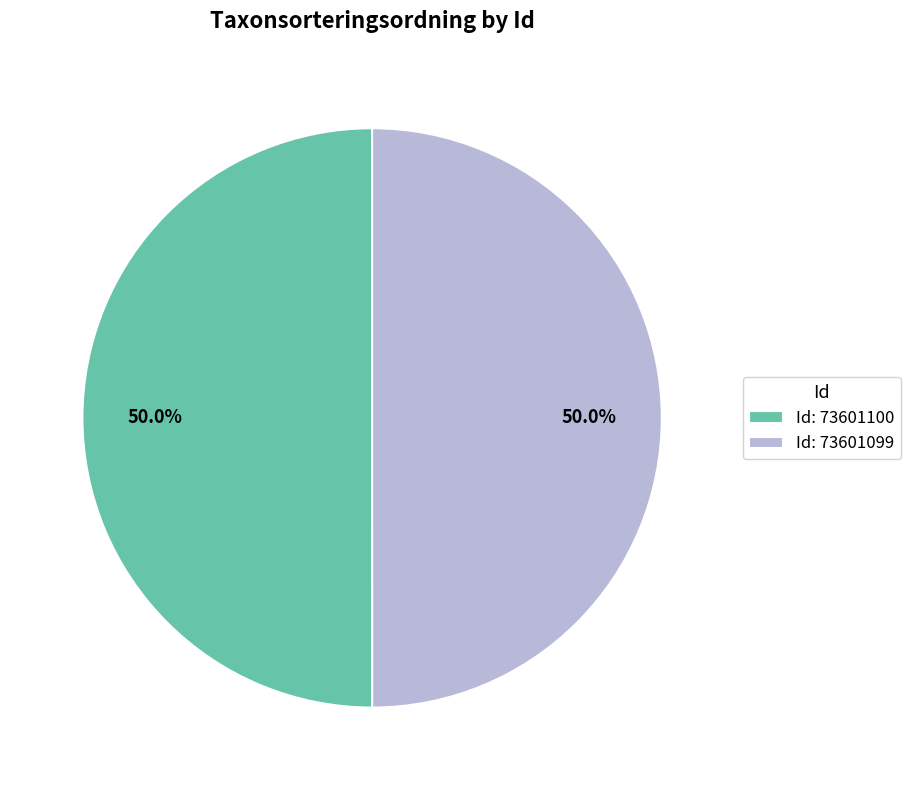

Approximately how many times larger is the value at Id: 73601099 compared to Id: 73601100?

1.0